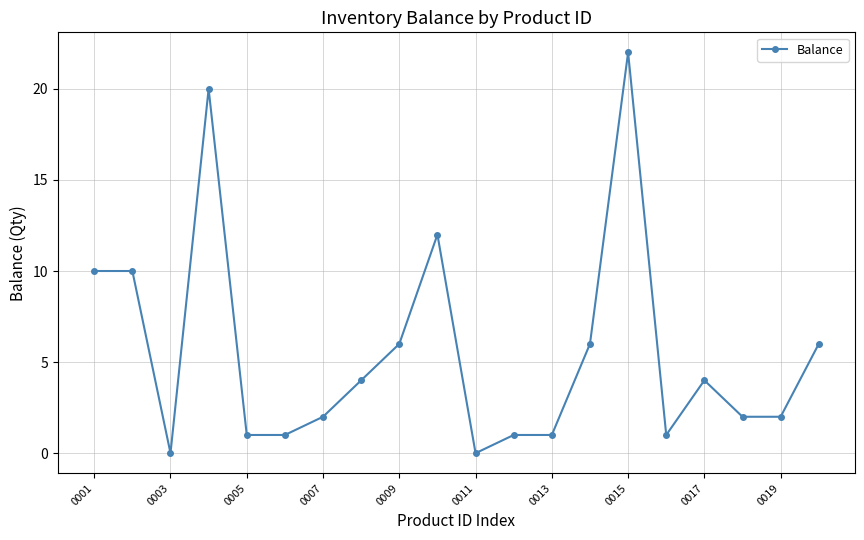

Is this an area chart (filled region under the line)?

No